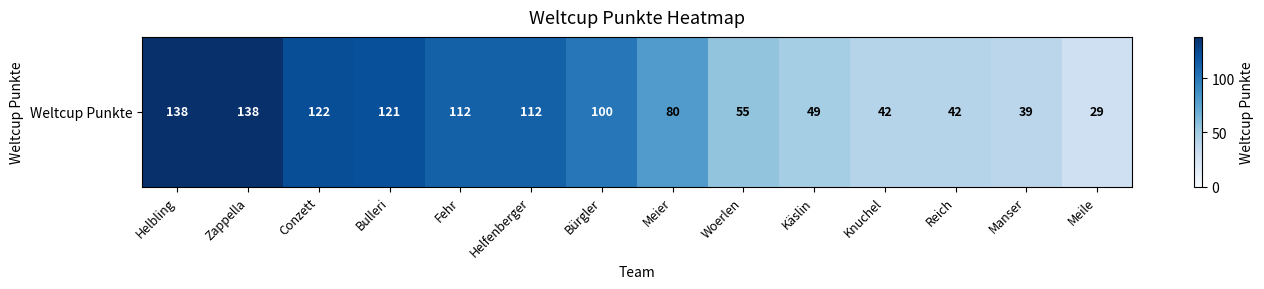

What is the ratio of the value at Helfenberger to the value at Meile?

3.9